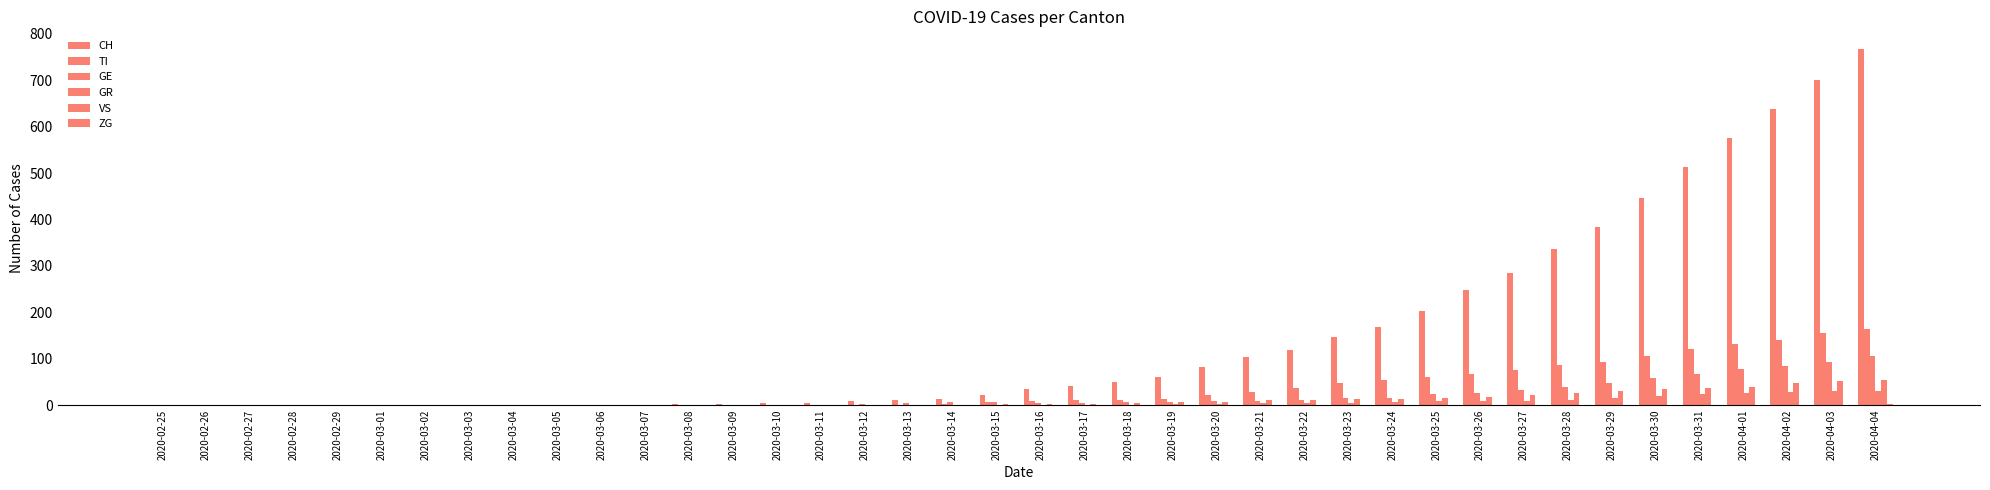

What is the label of the 17th bar from the left?

2020-03-12